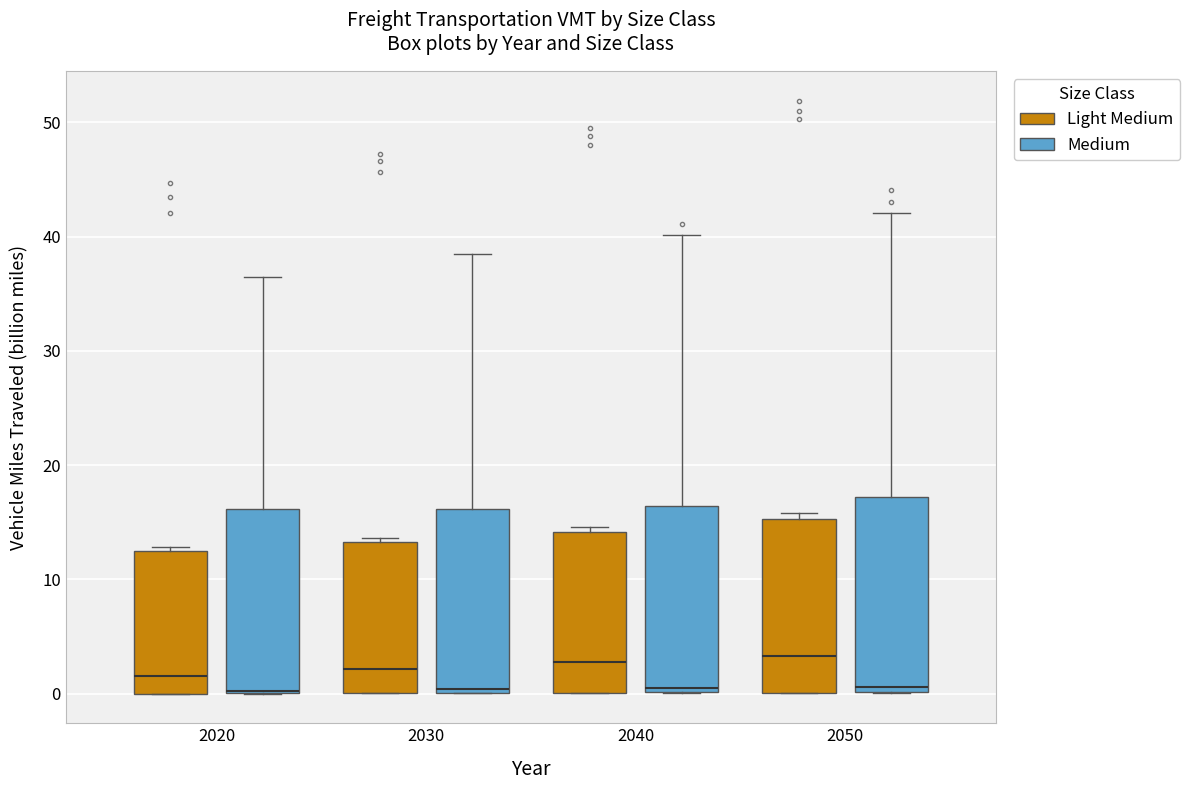

Reading left to right, transcribe this box plot: for each box, give where its median line is, the range the box spans, and where its two whiskers end, as read against the y-axis. The values are not printed on the chart, so give them approximately, as read against the axis.

2020 (Light Medium): median 2, box 0 to 12, whiskers 0 to 13
2020 (Medium): median 0 (drawn on the box's lower edge), box 0 to 16, whiskers 0 to 36
2030 (Light Medium): median 2, box 0 to 13, whiskers 0 to 14
2030 (Medium): median 0, box 0 to 16, whiskers 0 to 38
2040 (Light Medium): median 3, box 0 to 14, whiskers 0 to 15
2040 (Medium): median 0 (just above the box's lower edge), box 0 to 16, whiskers 0 to 40
2050 (Light Medium): median 3, box 0 to 15, whiskers 0 to 16
2050 (Medium): median 1, box 0 to 17, whiskers 0 to 42